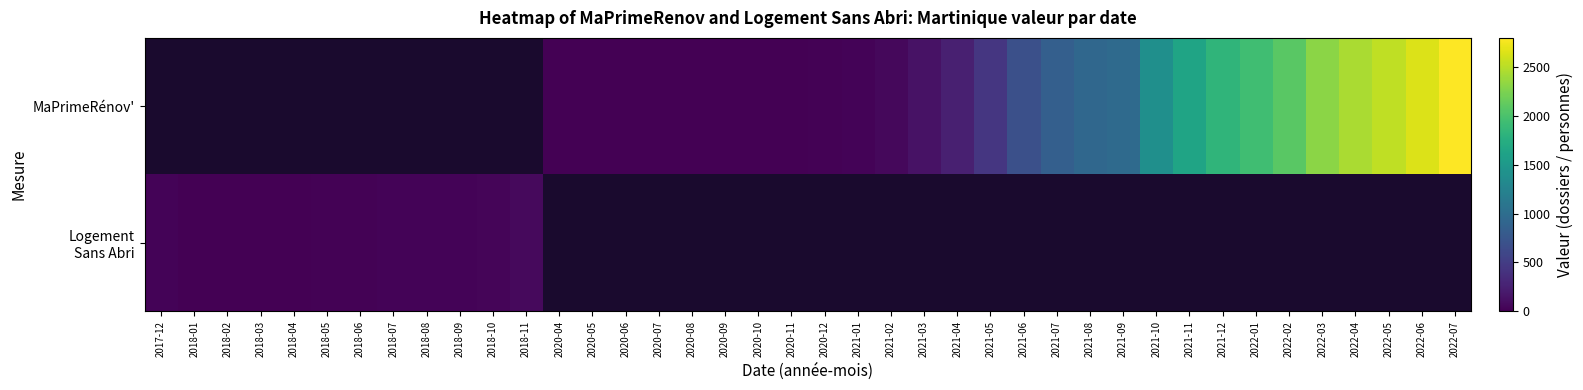

How many values in row_0 are above zero?

25